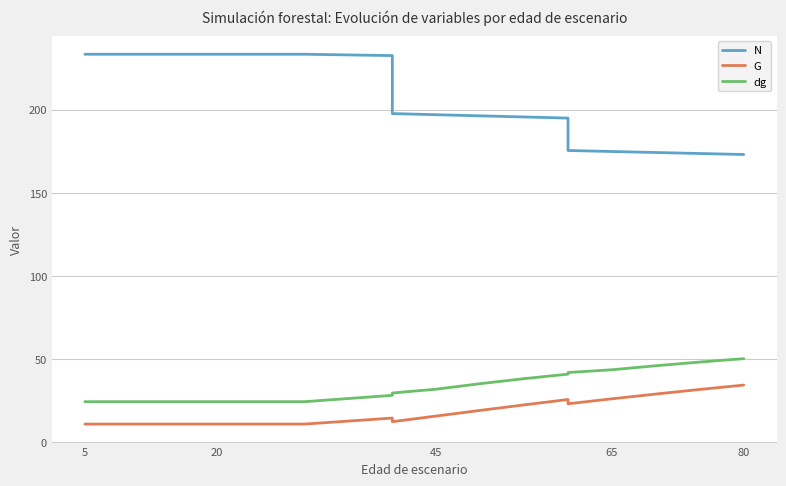

True or false: dg has more than 2 interior local peaks.

False